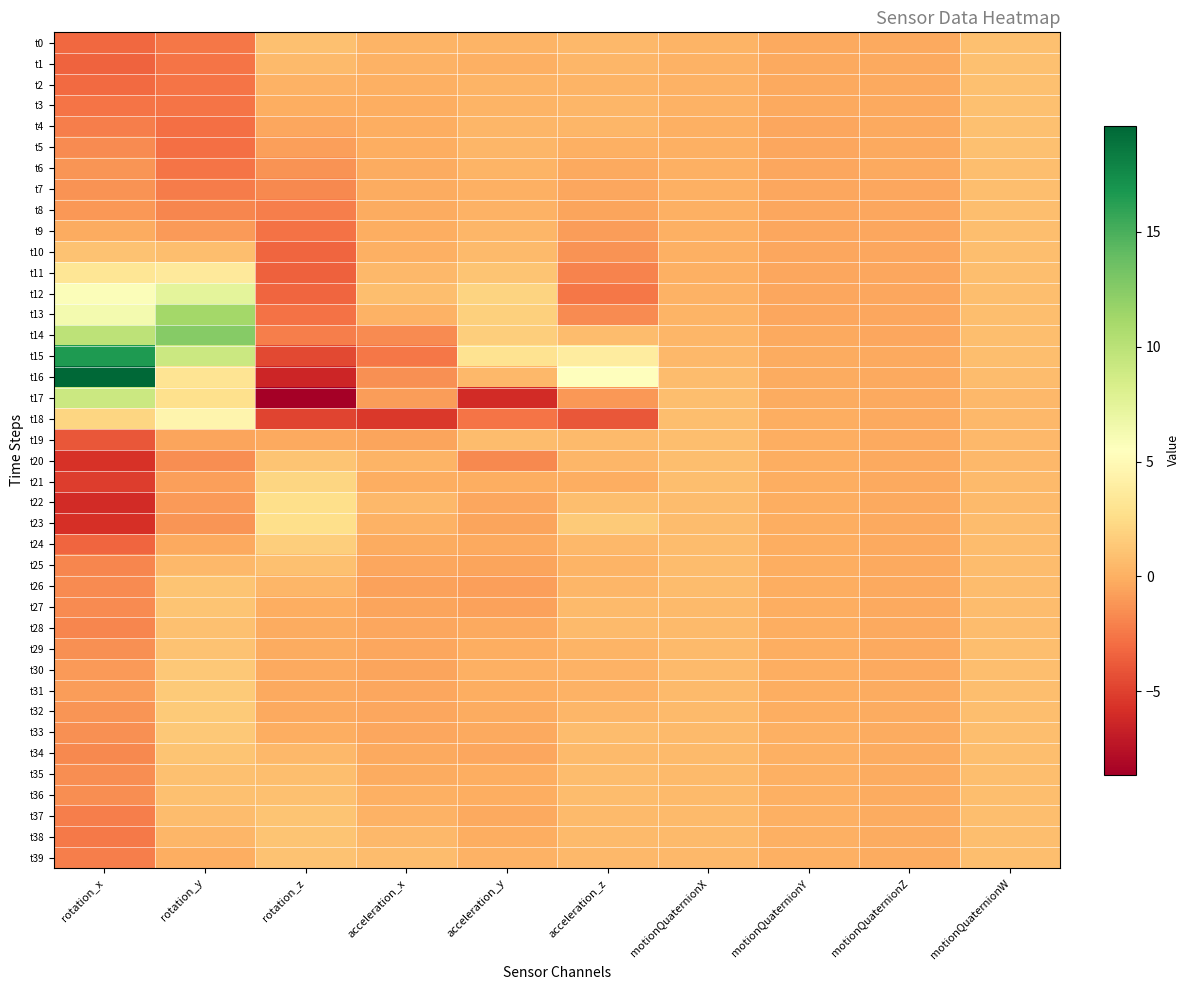

Which series has the largest range (max minus min)?

t16